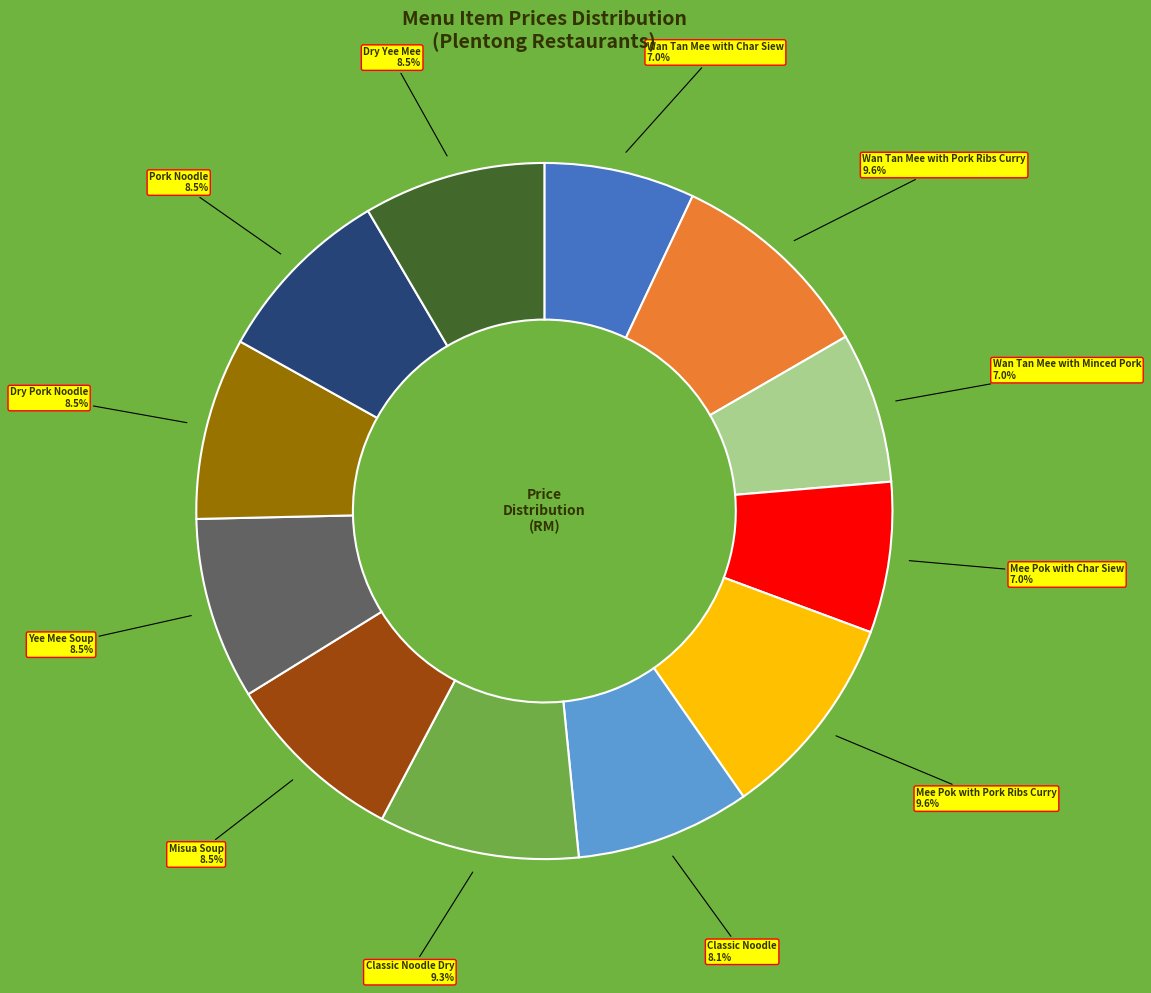

Is there any slice that represents more than half of the pie?

No